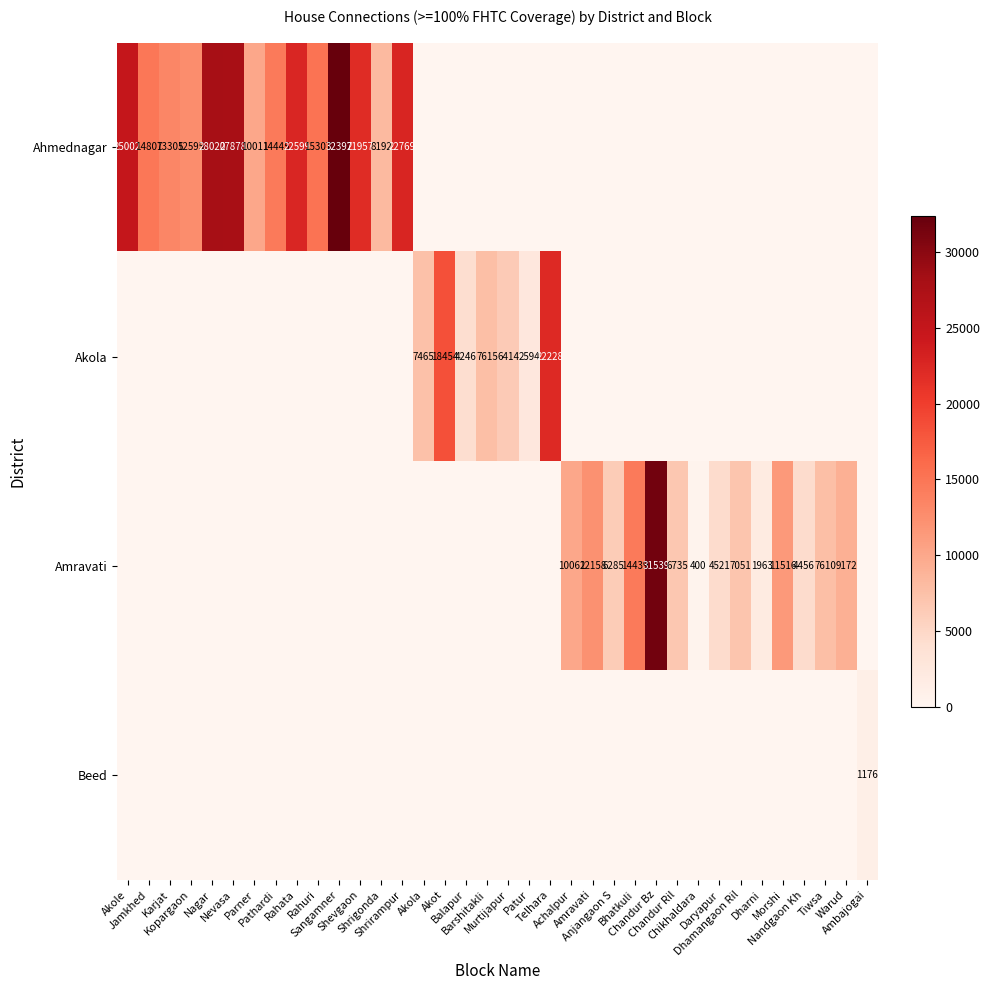

What is the total value across all series at Daryapur?

4521